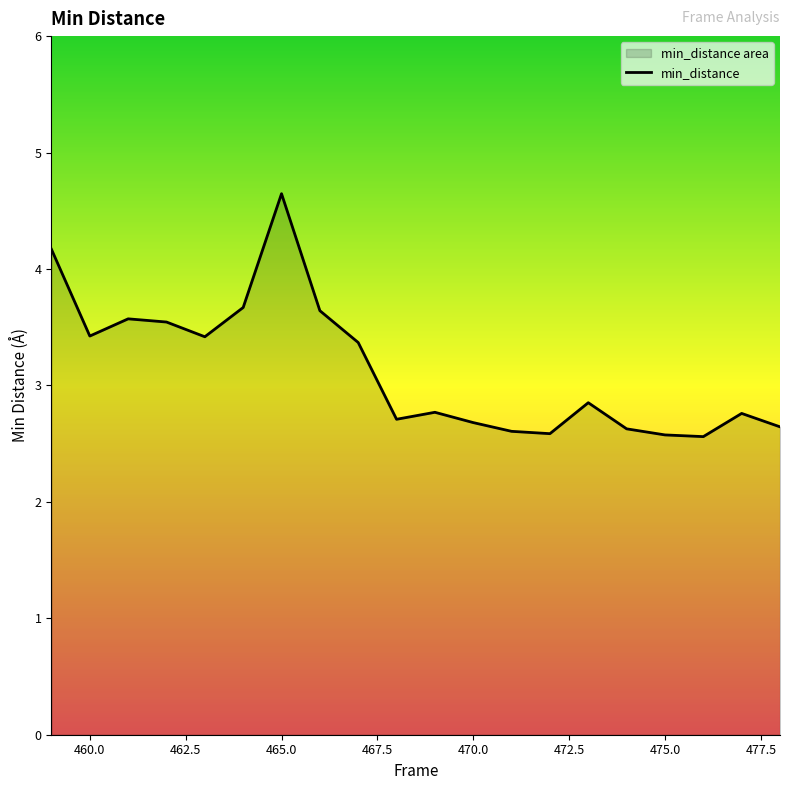

At which category does the chart reach its peak across all series?

465.0